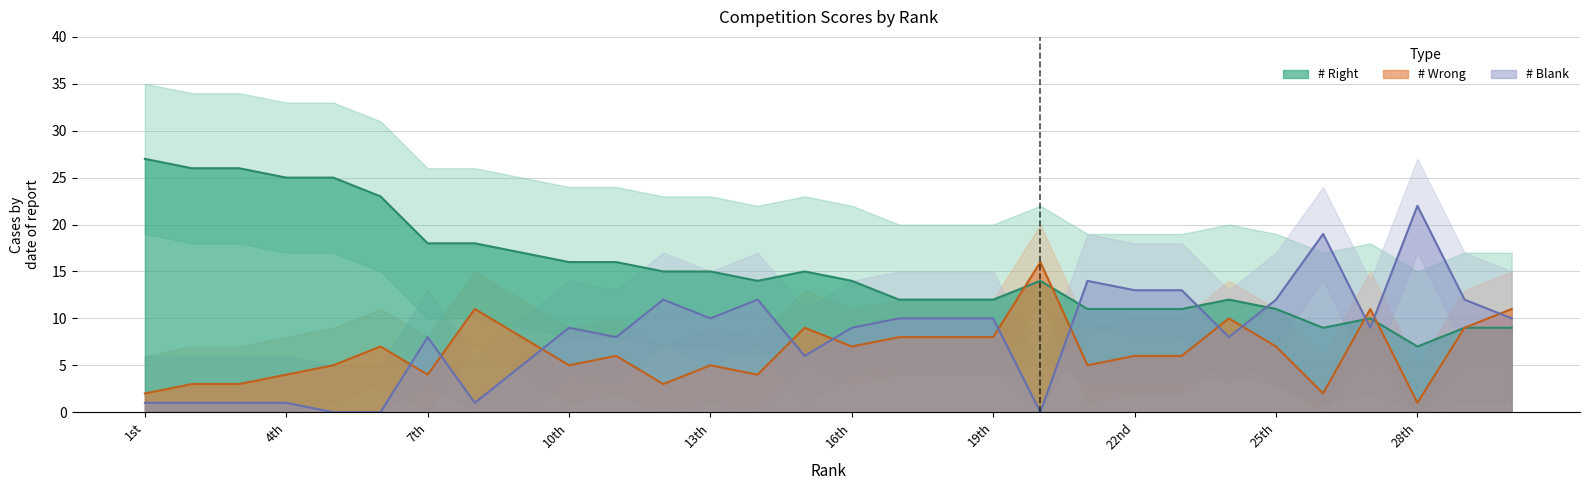

How many interior local valleys does the # Blank series have?

7